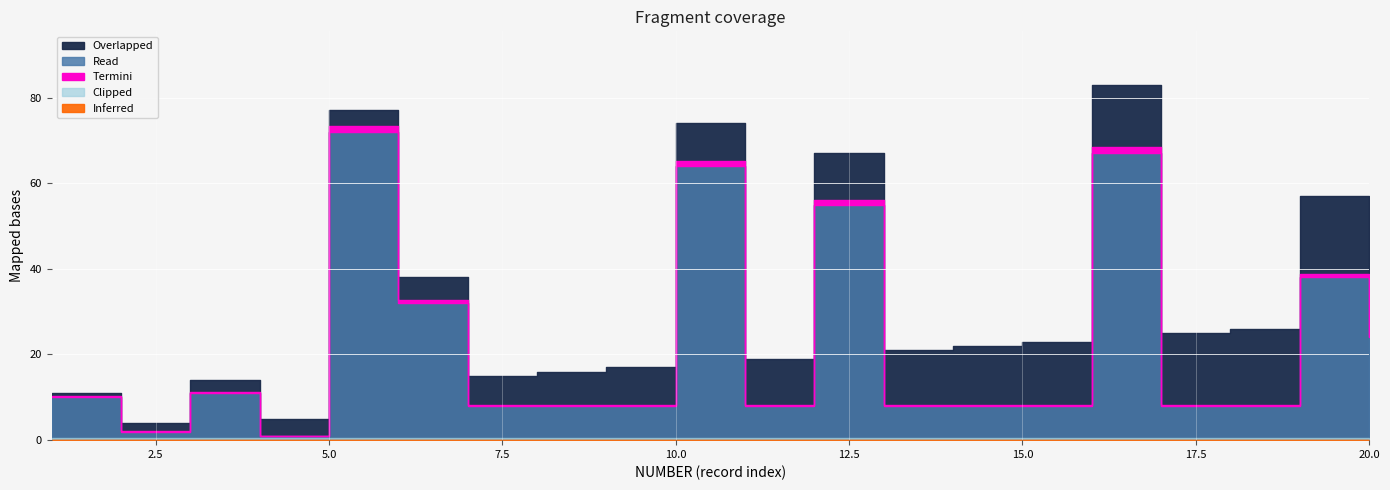

What is the total value across all series at 11?

19